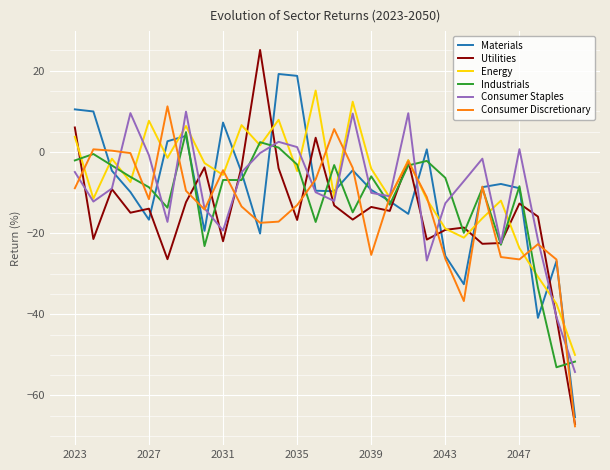

True or false: Materials and Utilities cross at least once.

True